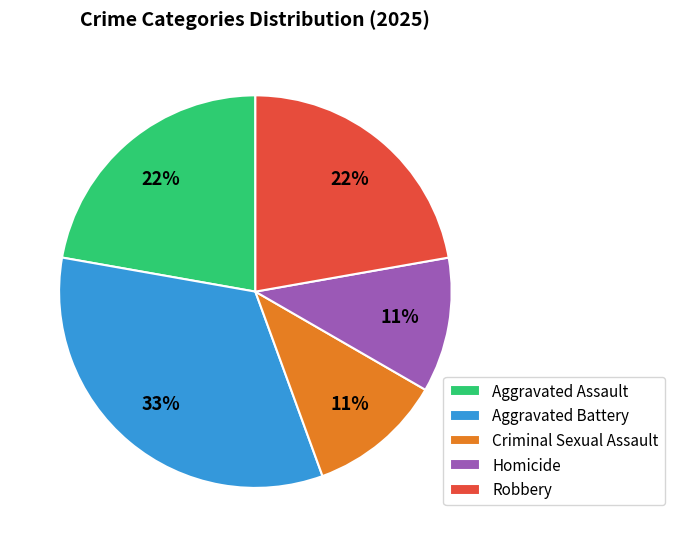

Do Aggravated Assault and Aggravated Battery together represent more than half of the pie?

Yes